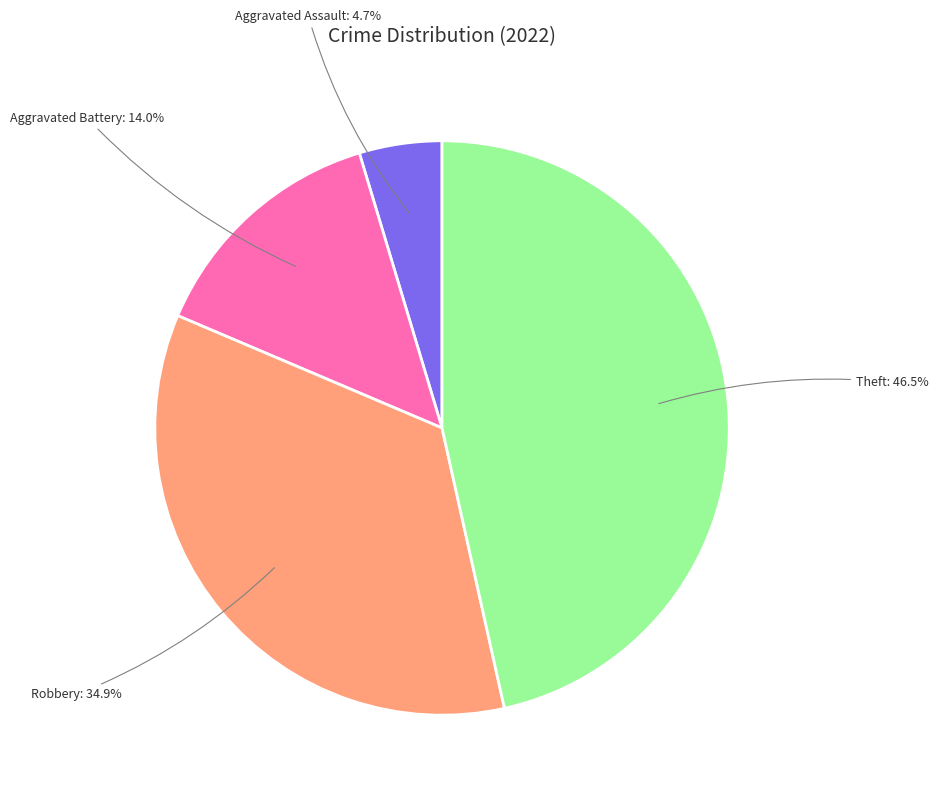

How many segments does this pie chart have?

4